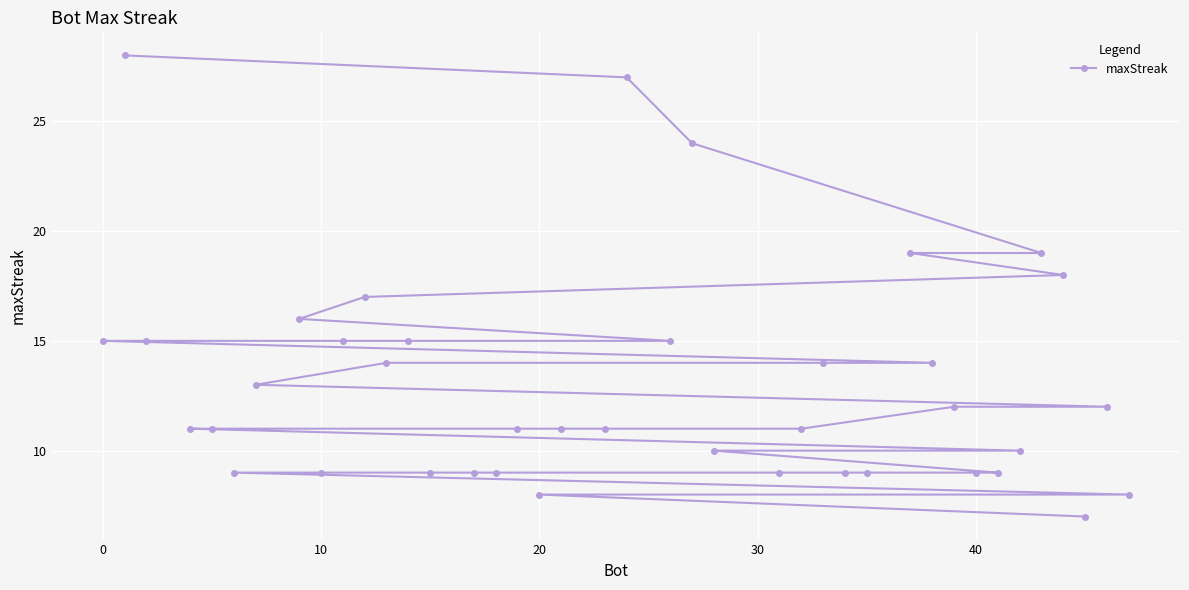

What is the smallest value displayed?

7